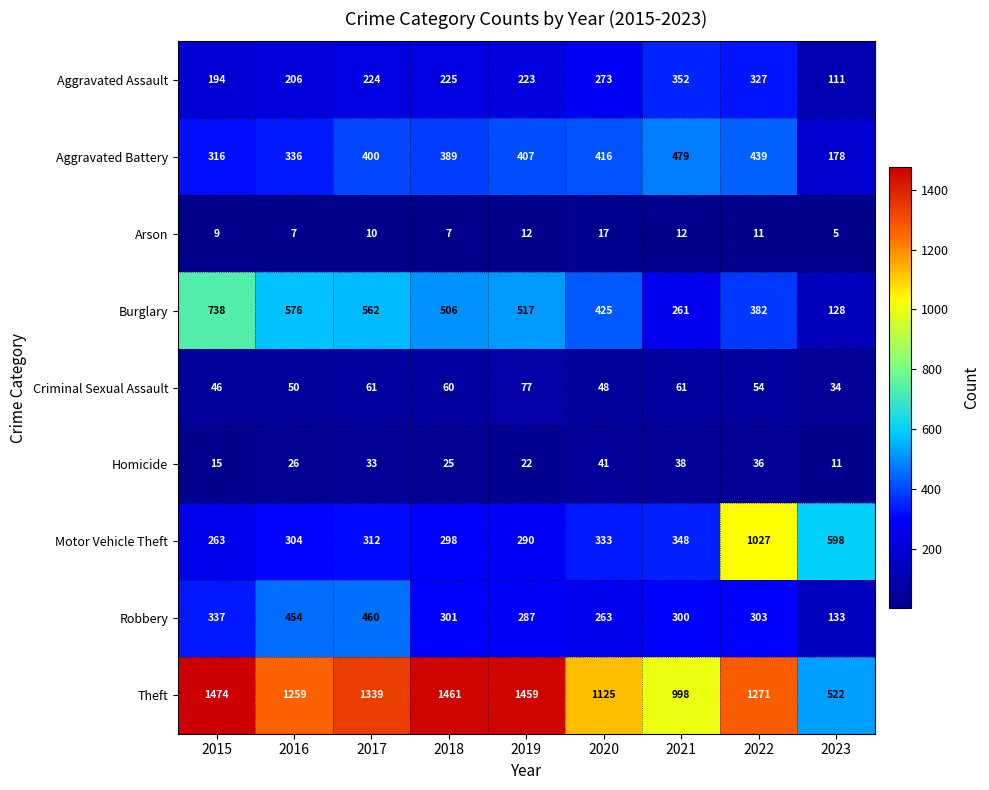

Between 2017 and 2022, which series saw the biggest shift?

Motor Vehicle Theft